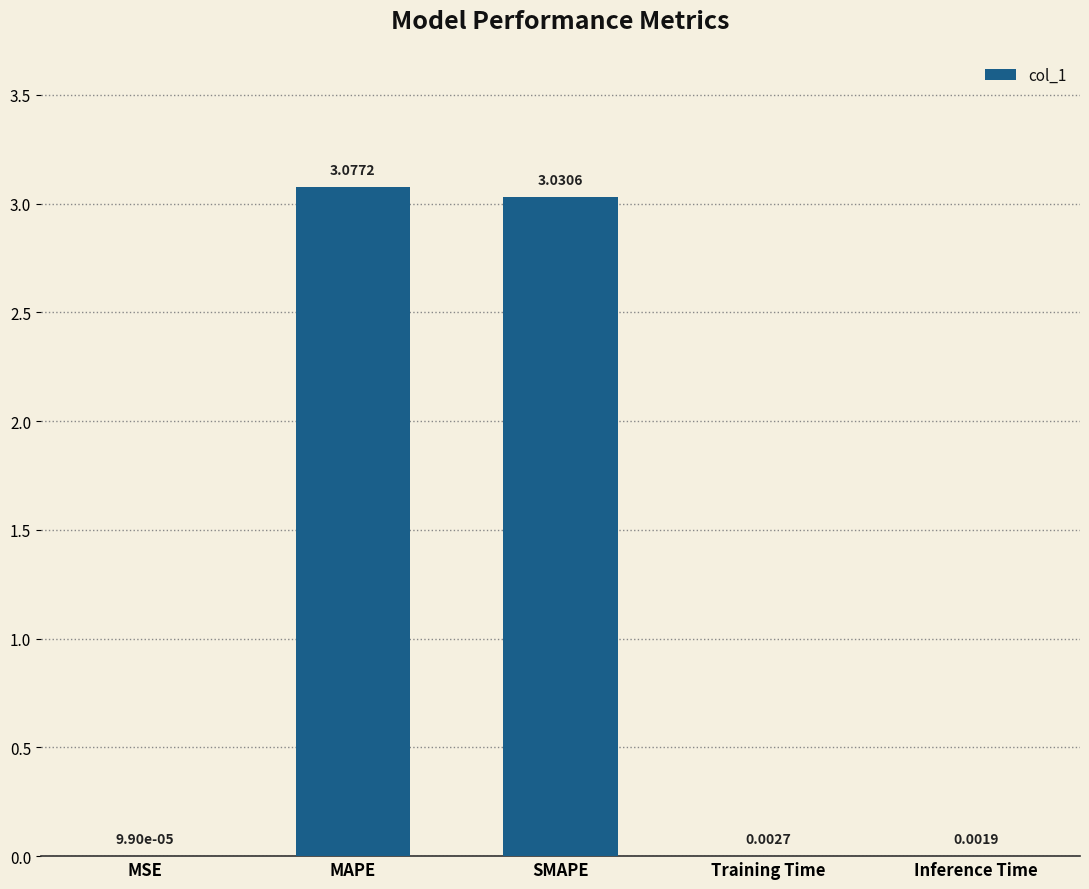

What is the sum of all values?

6.1